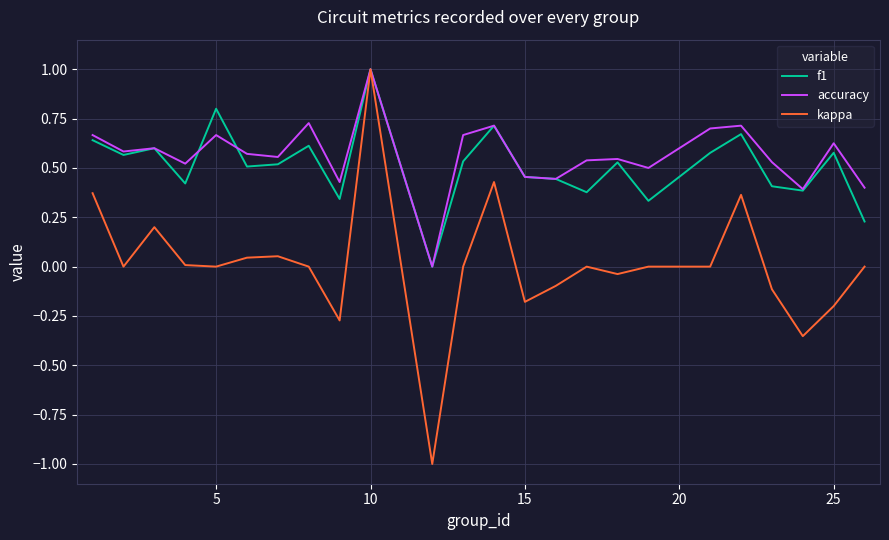

Which series has the widest spread of values?

kappa